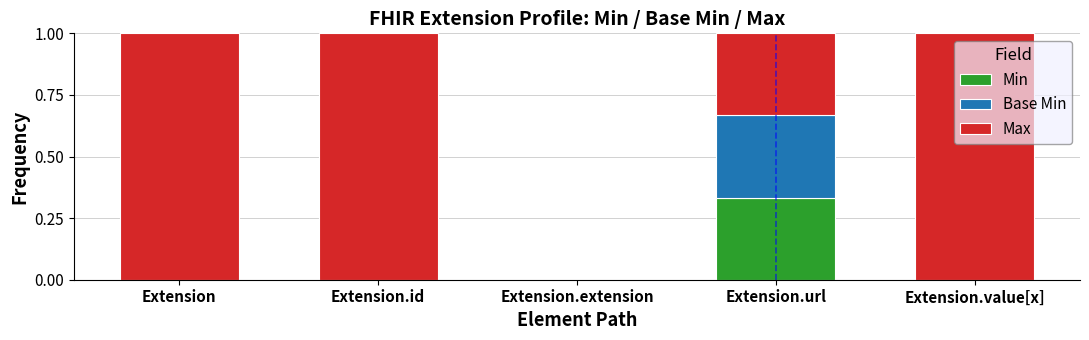

What is the total value across all series at Extension.id?

1.0